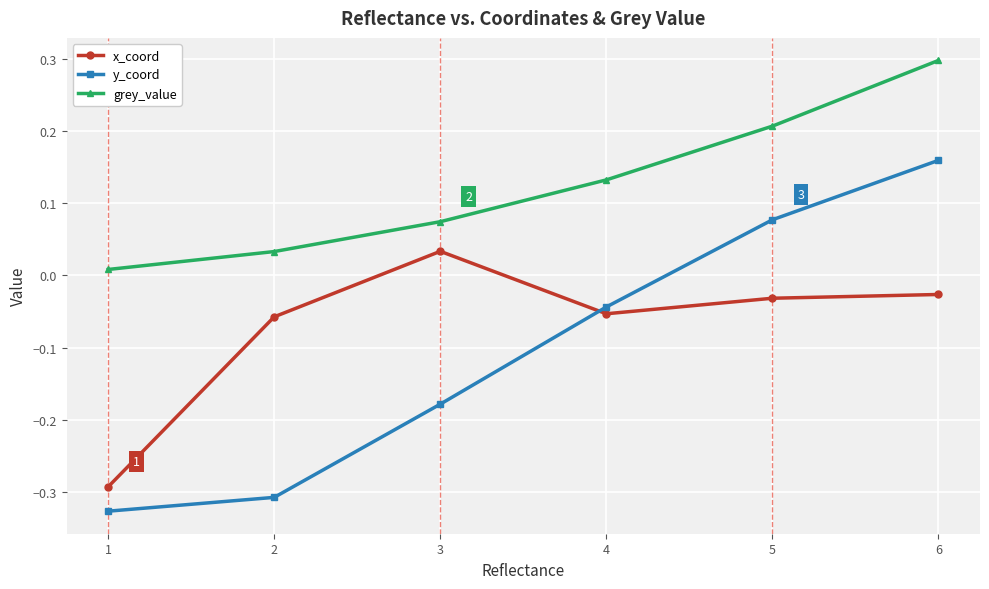

What is the difference between the grey_value values at 2 and 6?

0.3